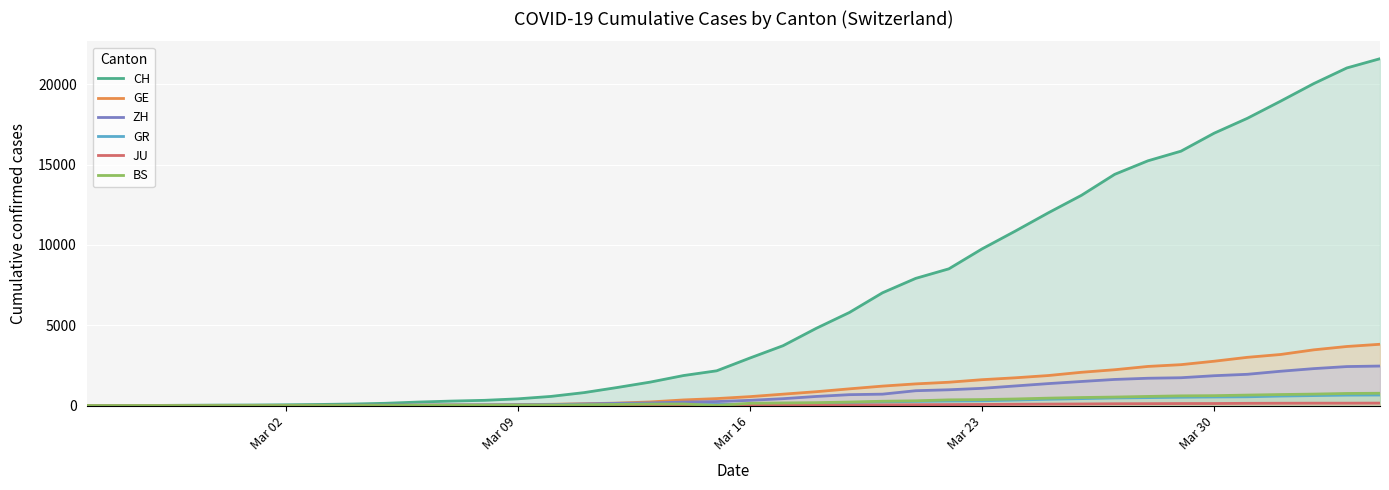

Which series has the largest total across all categories?

CH